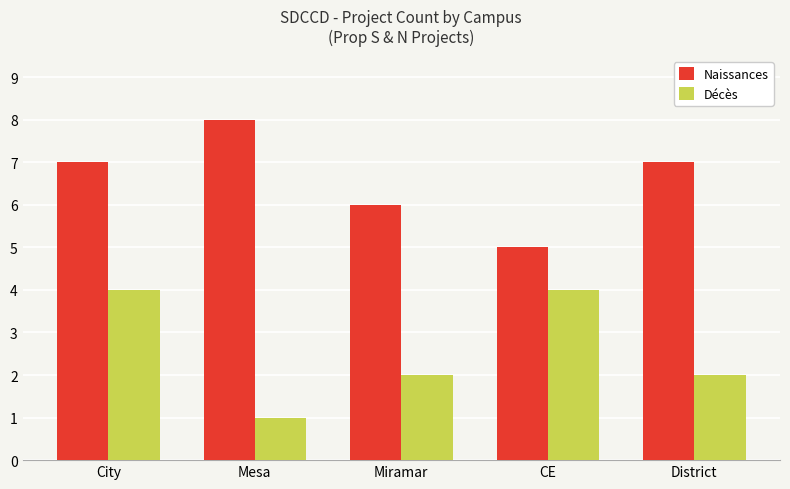

Is it true that Naissances equals 8 at Mesa?

True